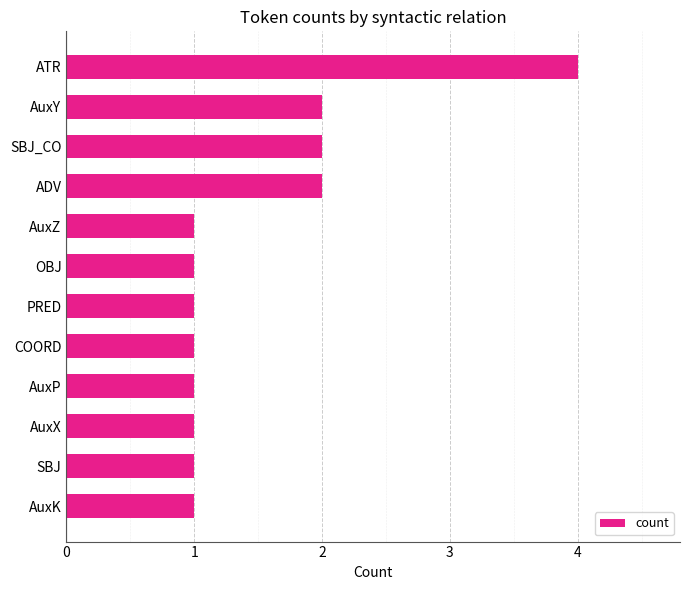

What is the smallest value displayed?

1